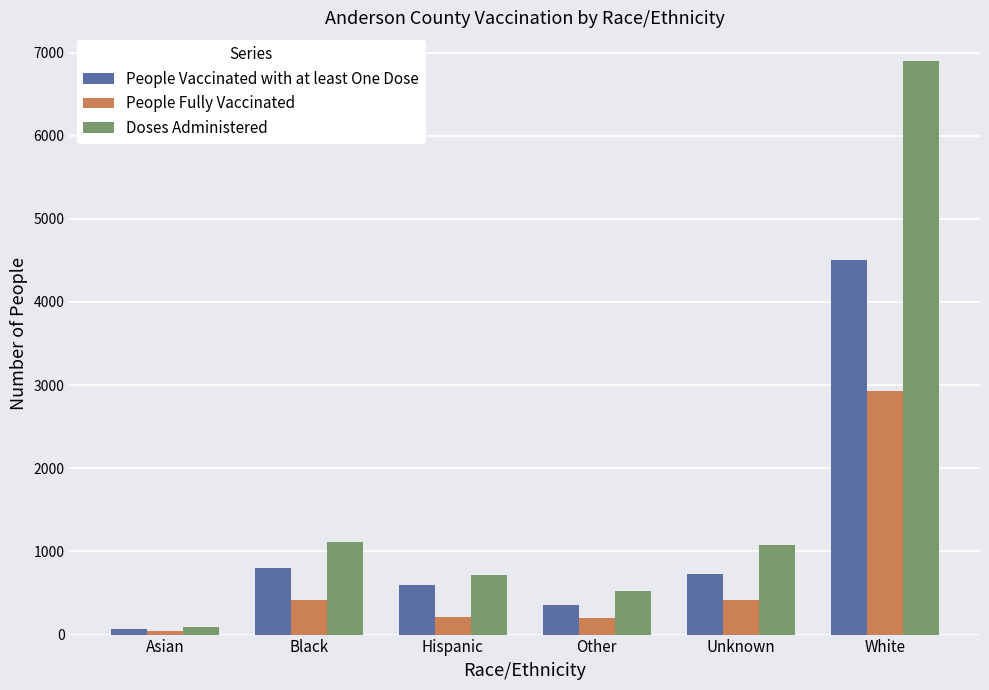

At which label does People Vaccinated with at least One Dose first exceed 724?

Black